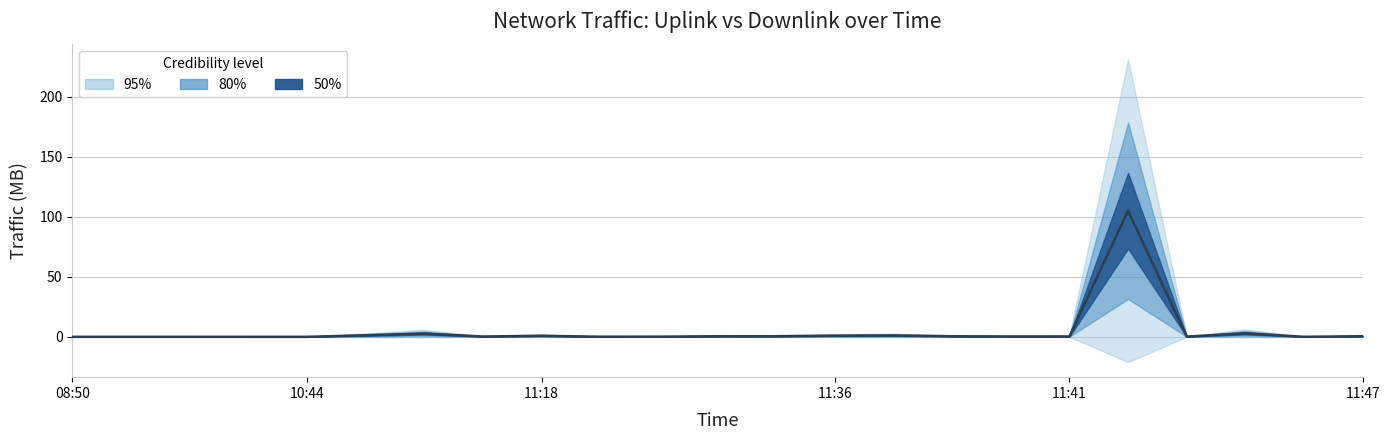

Reading left to right, list all the values displayed in this chart.

0.0	0.0	0.0	0.0	0.0	1.3	2.7	0.2	0.9	0.1	0.1	0.5	0.5	1.0	1.2	0.5	0.3	0.3	105.0	0.2	2.9	0.0	0.5